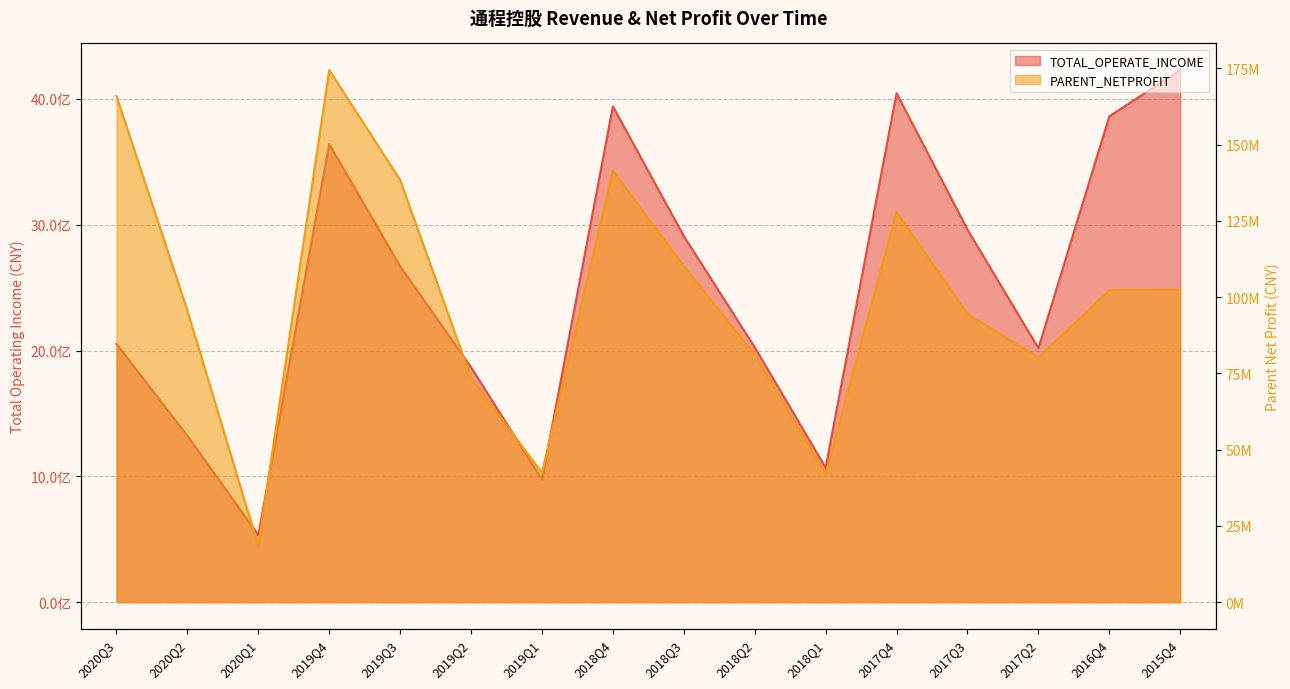

How many lines are shown in the chart?

2